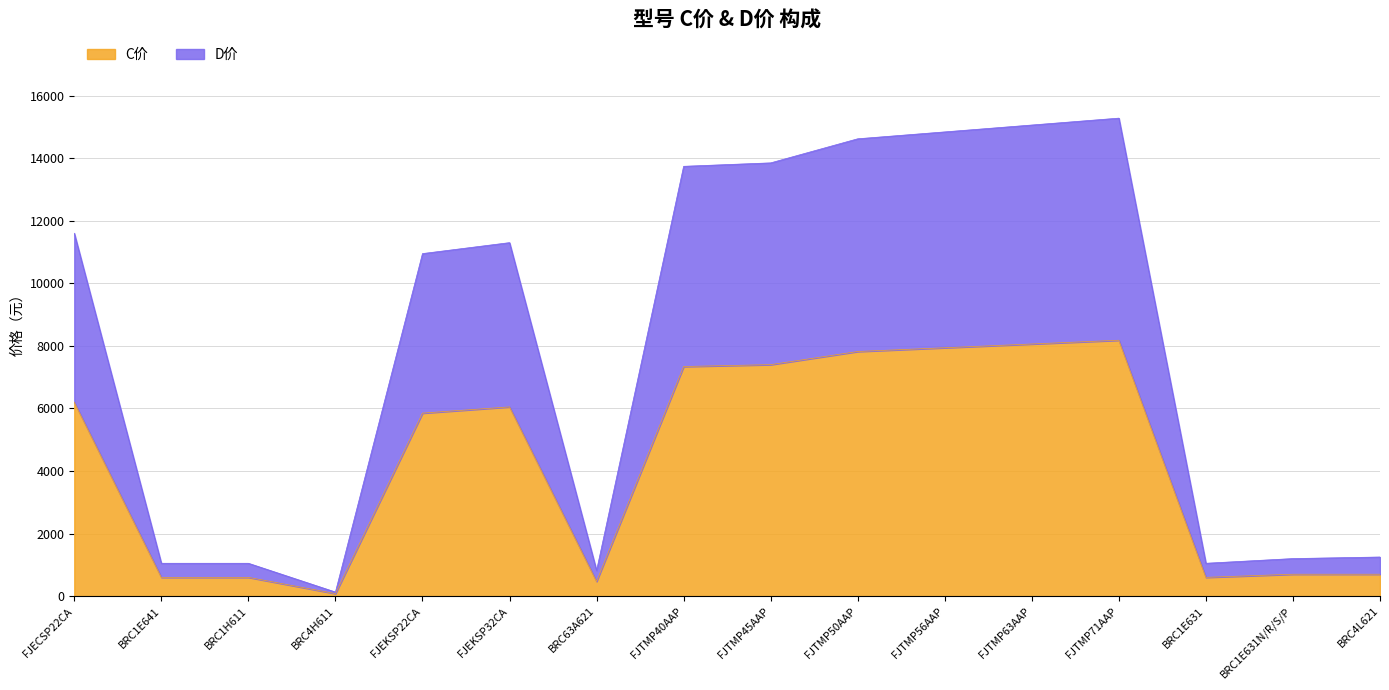

At BRC1H611, list the series in order from smallest to largest.

C价, D价